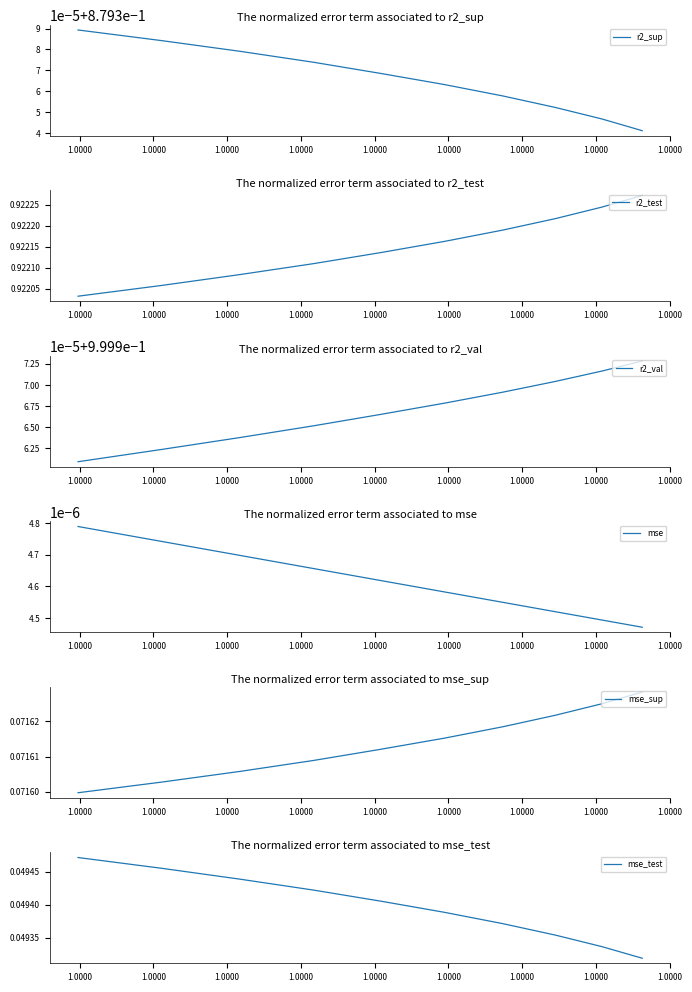

At which label does r2_test reach its peak?

1.0000